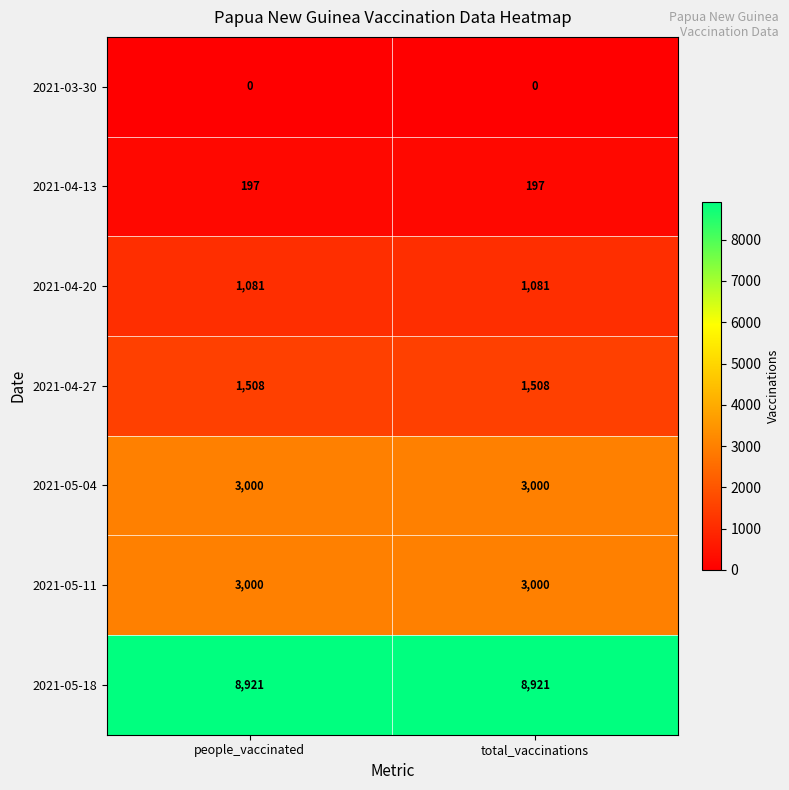

Is it true that 2021-04-13 equals 197 at people_vaccinated?

True